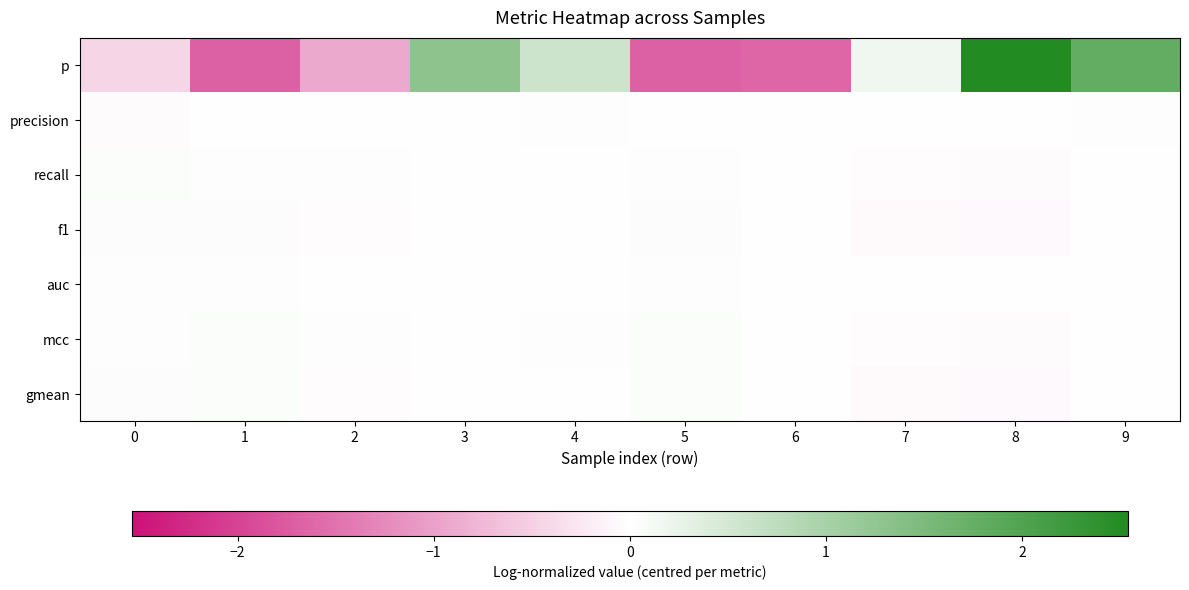

Reading right to left, list all the values displayed in this chart.

p: 9=1.8	8=2.5	7=0.2	6=-1.6	5=-1.7	4=0.6	3=1.3	2=-0.9	1=-1.7	0=-0.4
precision: 9=-0.0	8=0.0	7=0.0	6=0.0	5=0.0	4=-0.0	3=0.0	2=-0.0	1=0.0	0=-0.0
recall: 9=-0.0	8=-0.0	7=-0.0	6=0.0	5=0.0	4=-0.0	3=0.0	2=-0.0	1=0.0	0=0.0
f1: 9=-0.0	8=-0.1	7=-0.0	6=0.0	5=0.0	4=-0.0	3=0.0	2=-0.0	1=0.0	0=0.0
auc: 9=0.0	8=0.0	7=0.0	6=-0.0	5=-0.0	4=0.0	3=-0.0	2=0.0	1=-0.0	0=-0.0
mcc: 9=-0.0	8=-0.0	7=-0.0	6=0.0	5=0.0	4=-0.0	3=0.0	2=-0.0	1=0.0	0=0.0
gmean: 9=-0.0	8=-0.1	7=-0.0	6=0.0	5=0.0	4=-0.0	3=0.0	2=-0.0	1=0.0	0=0.0